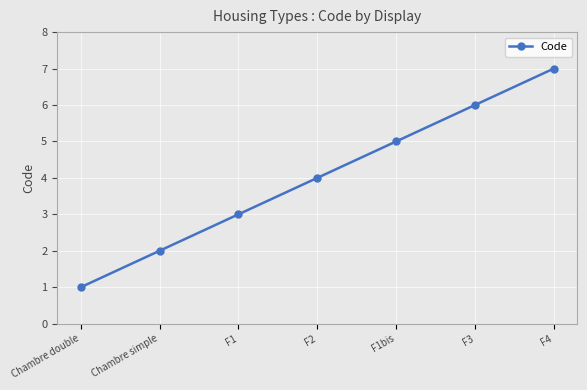

Reading left to right, transcribe all the data shown in this chart.

Chambre double=1	Chambre simple=2	F1=3	F2=4	F1bis=5	F3=6	F4=7